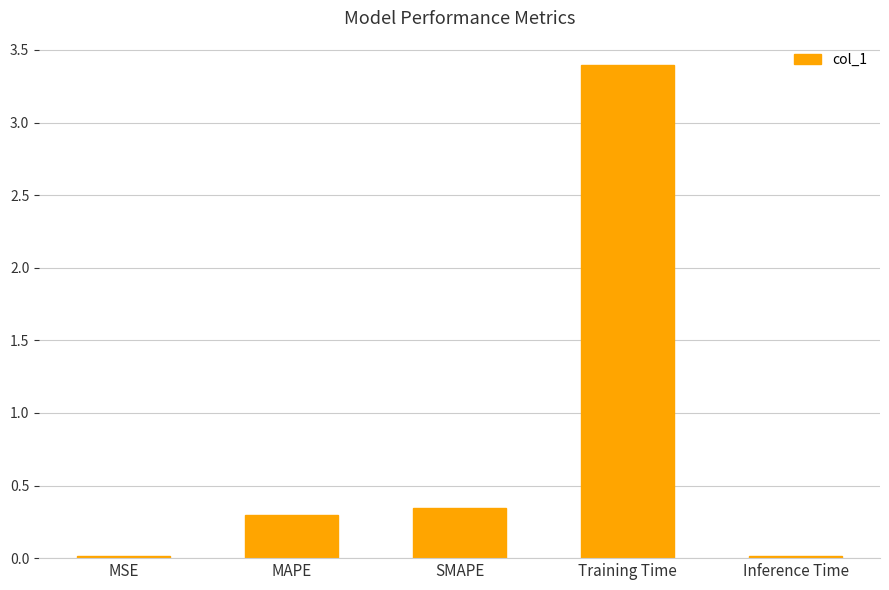

Is it true that the value at Training Time is 3.4?

True